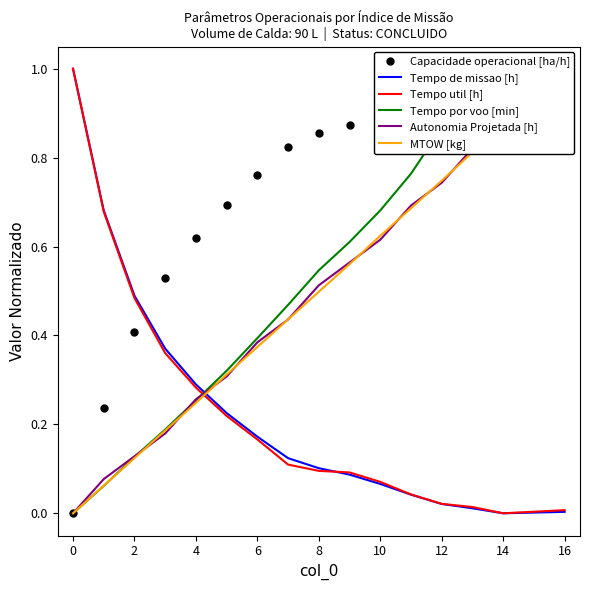

What is the value of the Tempo de missao [h] point at the 5th from the left?

0.3